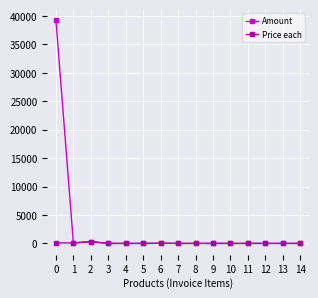

What is the lowest value of the Amount series?

0.5